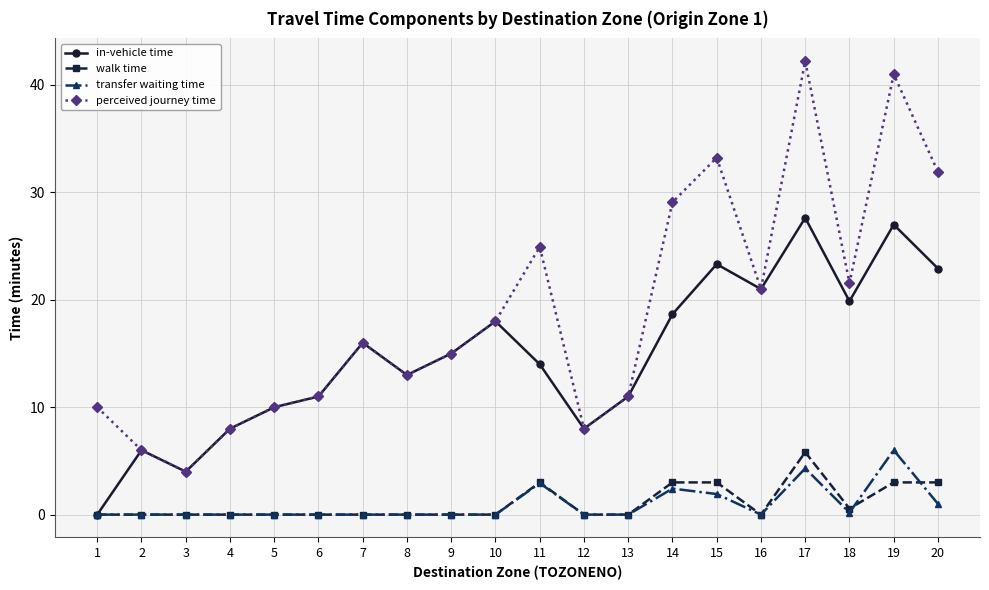

What is the sum of all in-vehicle time values?

294.4